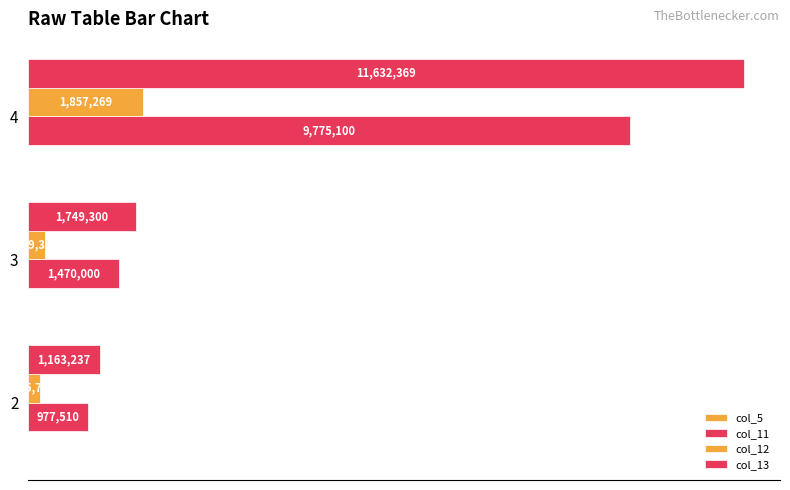

Which series has the largest total across all categories?

col_13